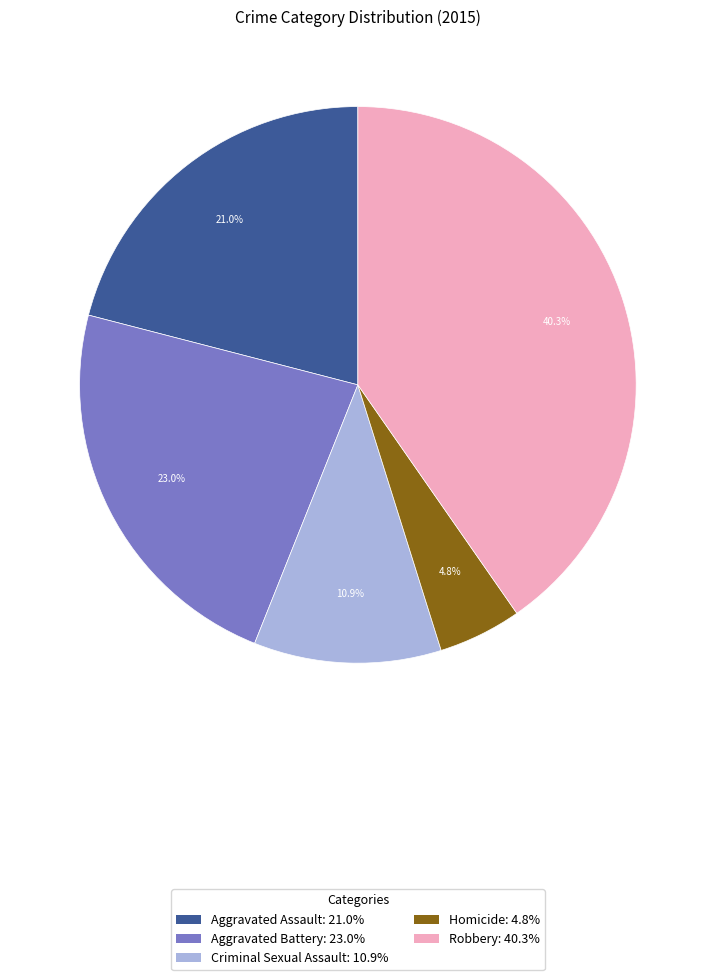

Count the number of slices in the pie.

5